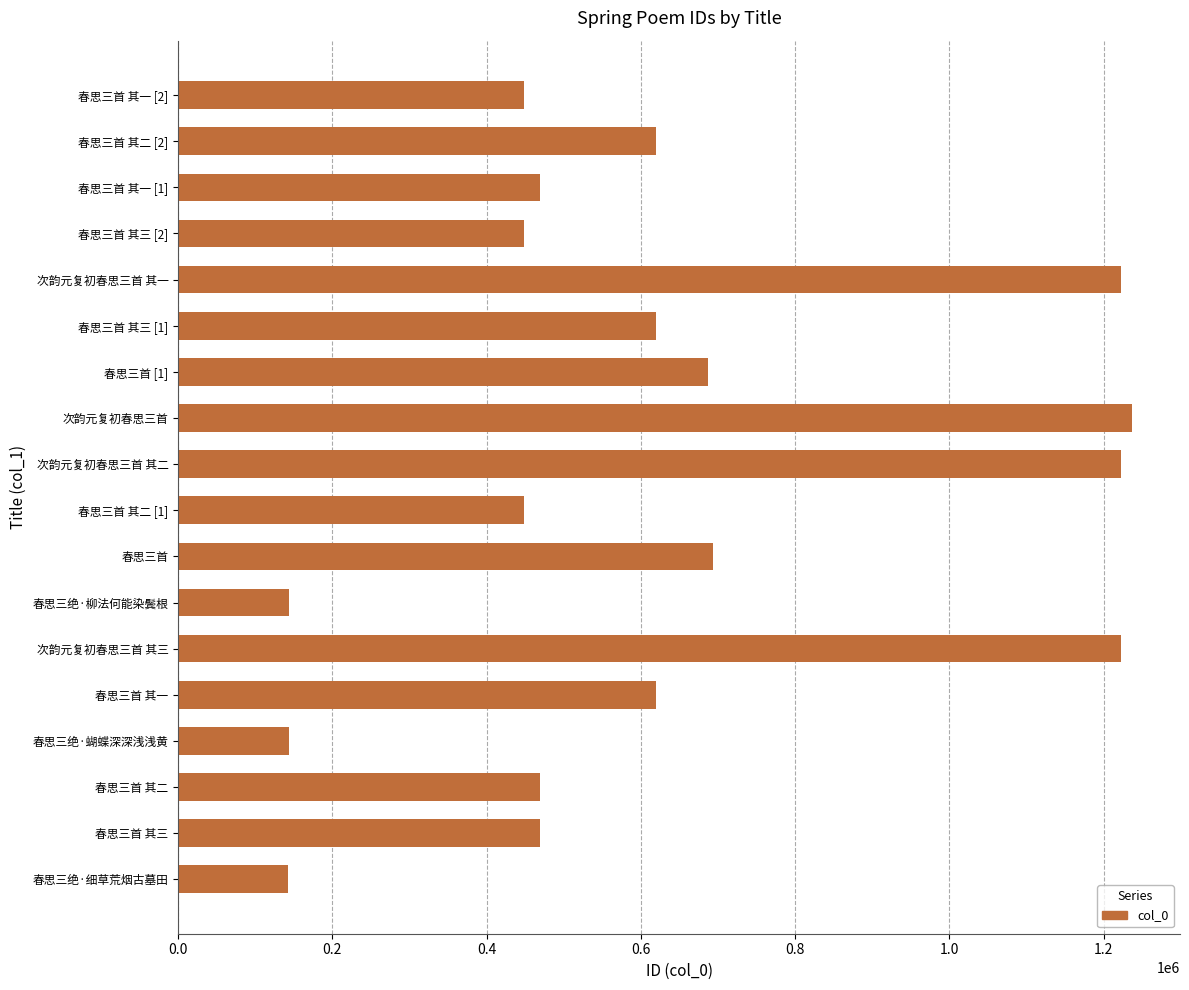

How many values are below 619788?

9